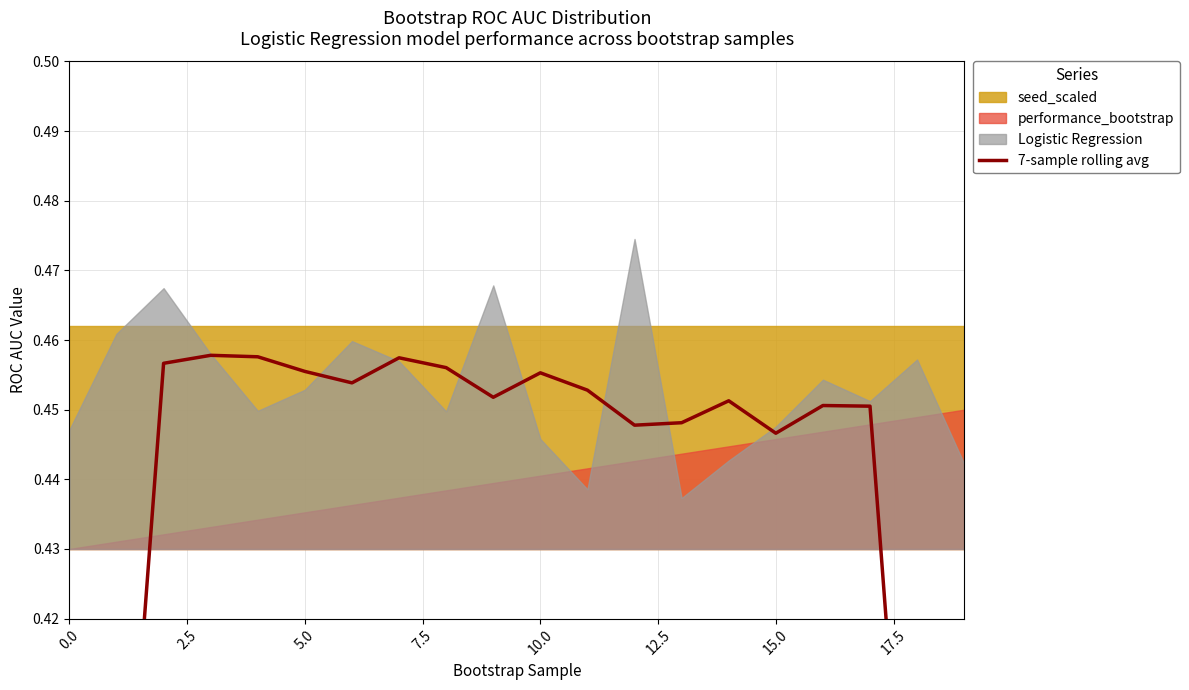

What is the label of the 1st point from the right?

19